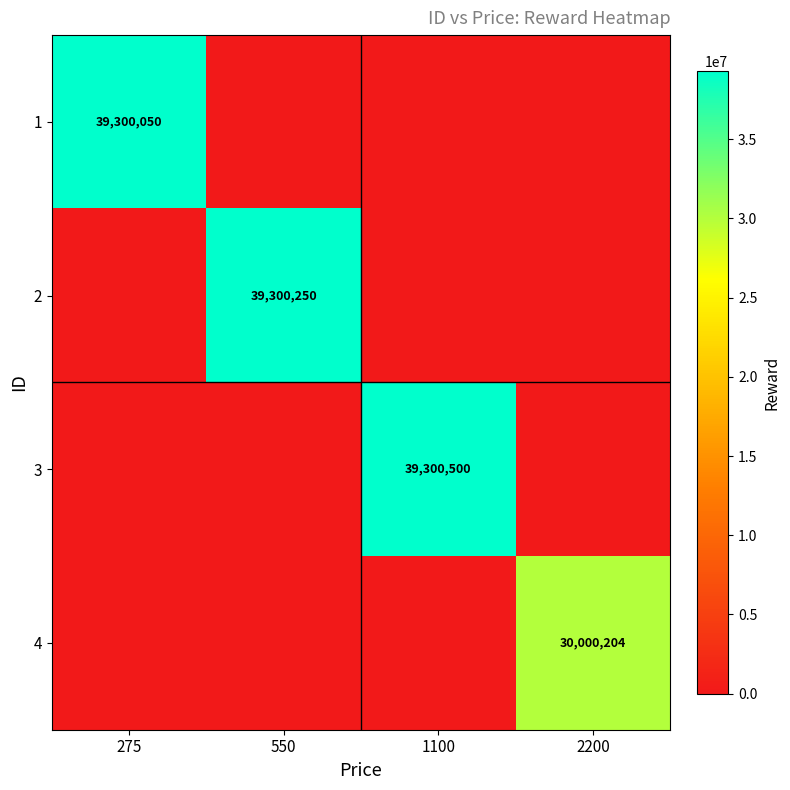

The 3 series shows 39300500 at 1100. True or false?

True